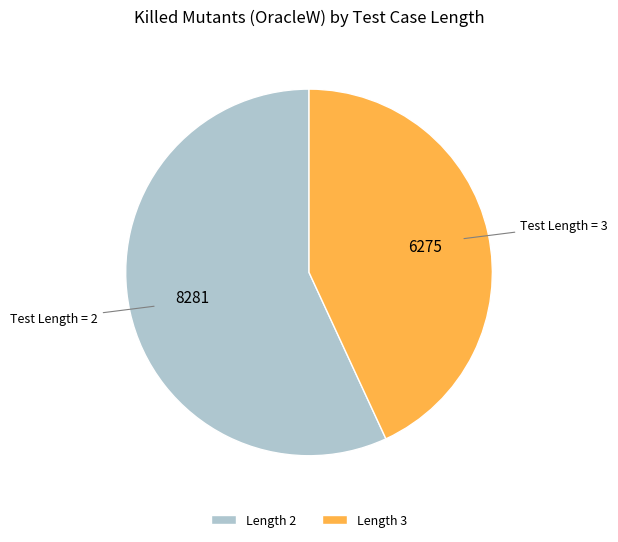

How many slices are in this pie chart?

2